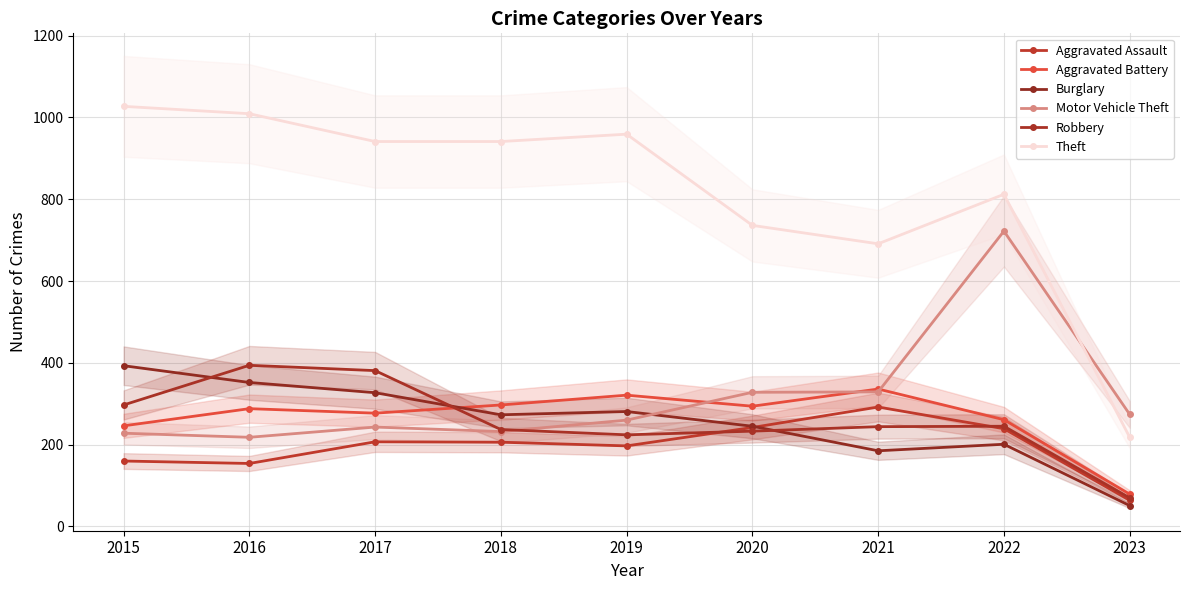

True or false: Theft and Aggravated Battery intersect in this chart.

False